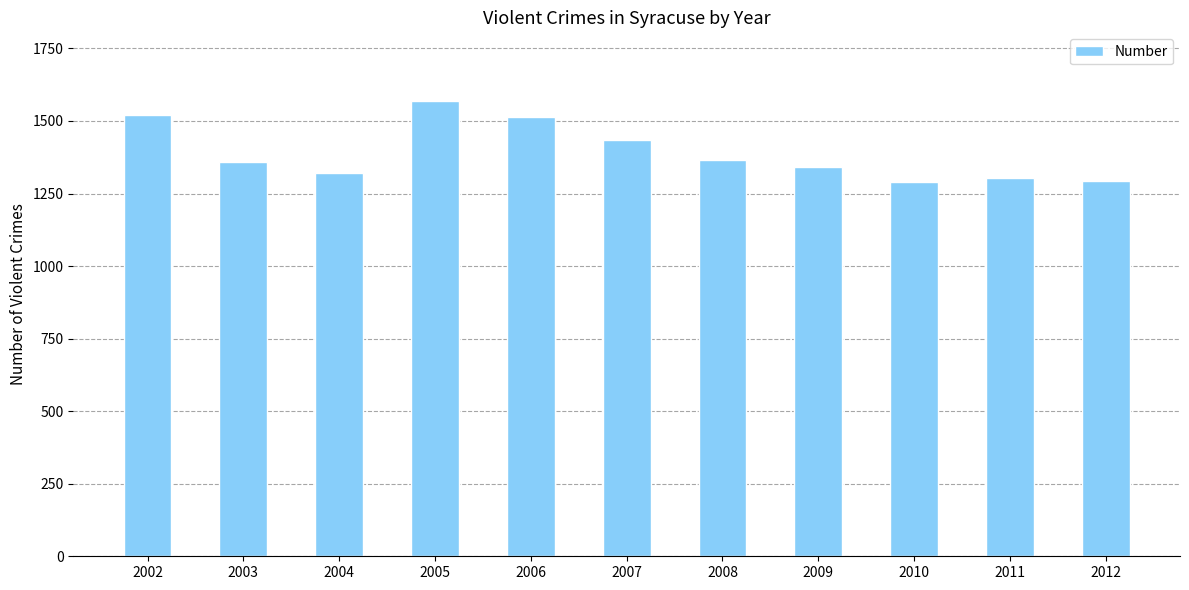

Which category has the highest value across all series?

2005